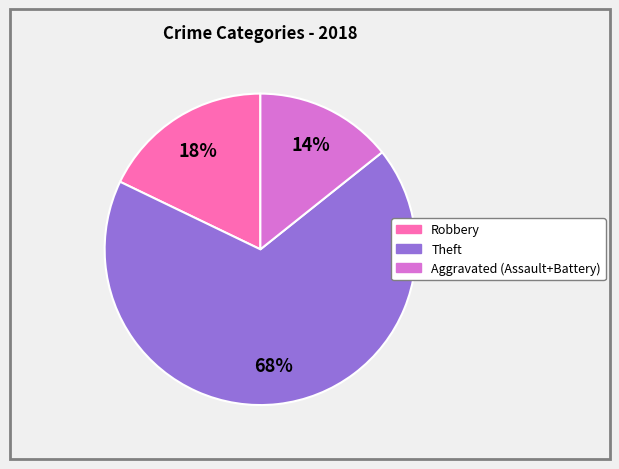

Is there any slice that represents more than half of the pie?

Yes